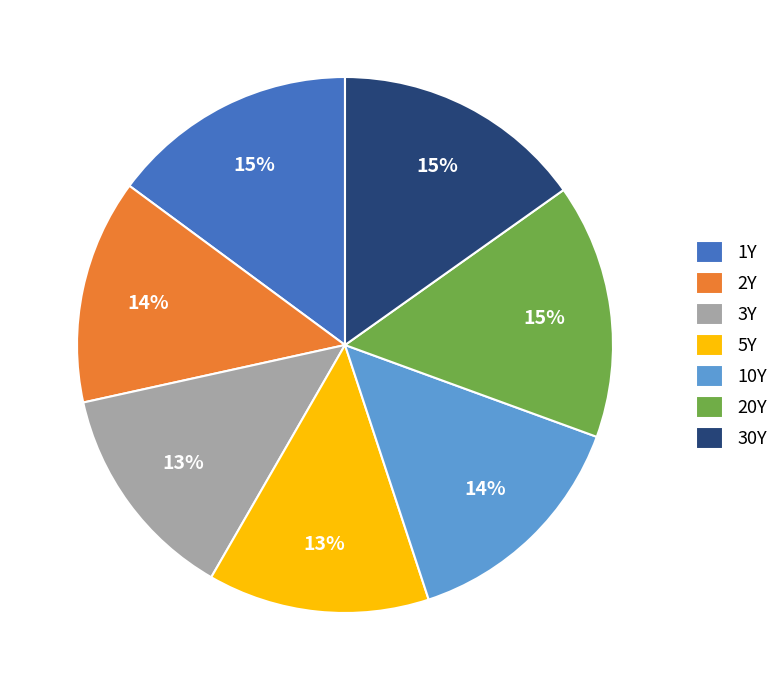

Count the number of slices in the pie.

7